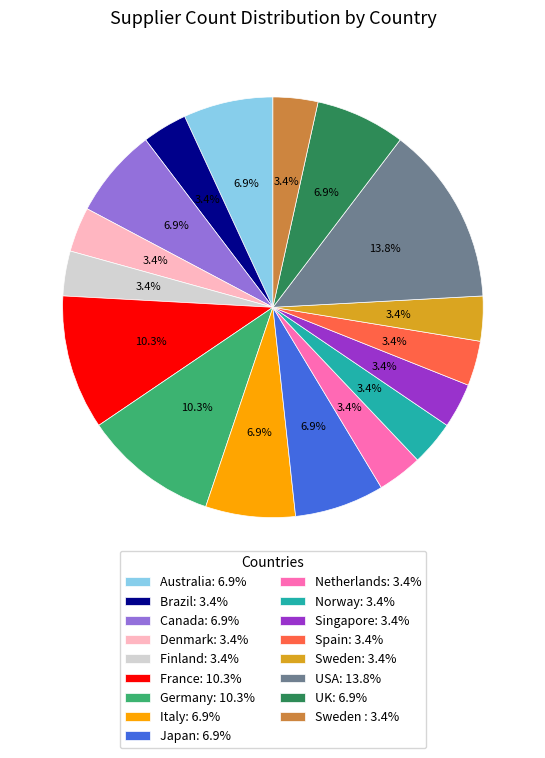

Do Brazil: 3.4% and Spain: 3.4% together represent more than half of the pie?

No